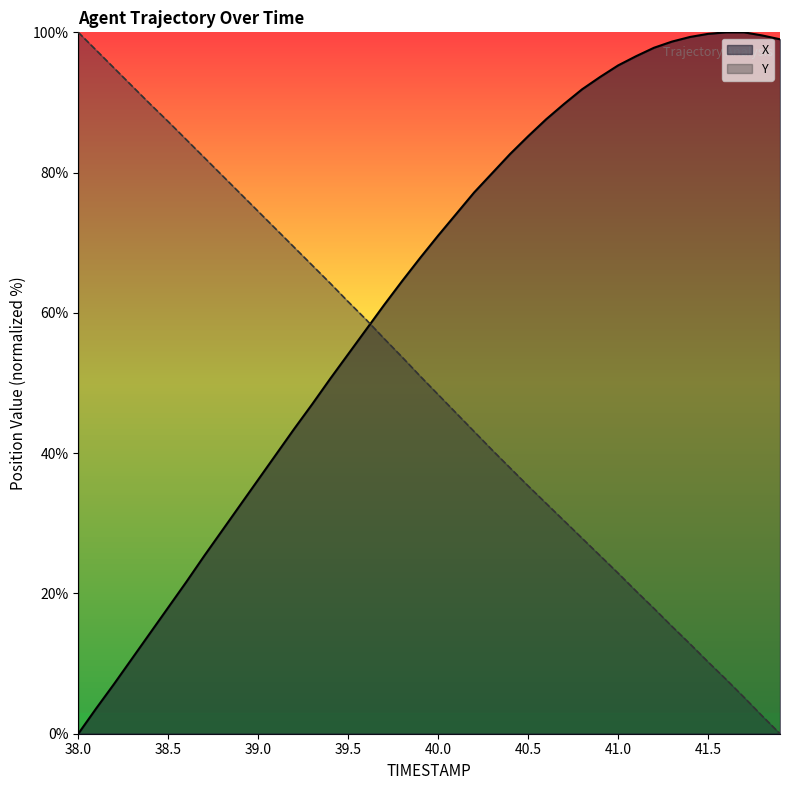

Which series ends up on top after the final intersection of TIMESTAMP and X?

X